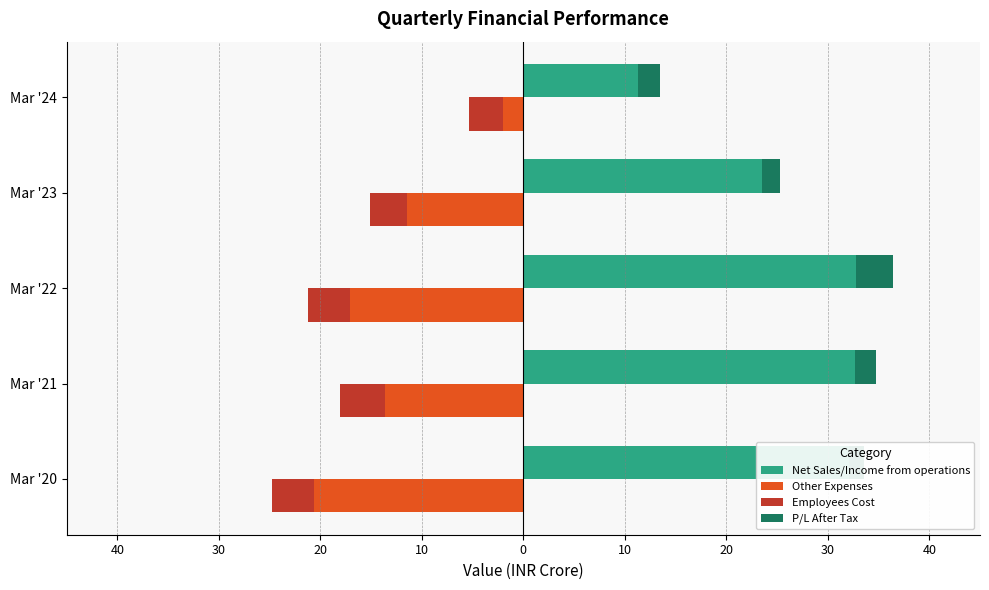

How many groups of bars are there?

5